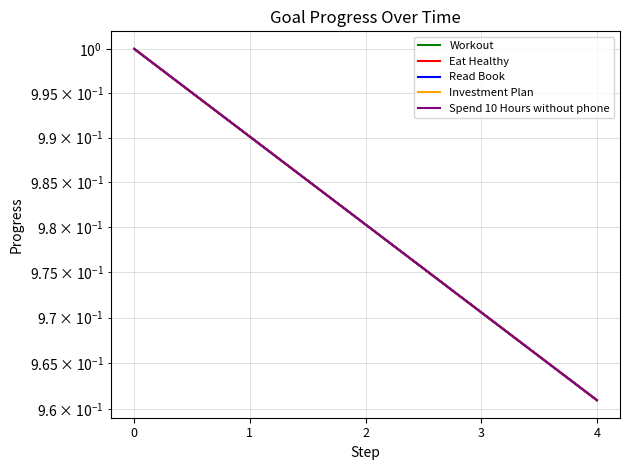

Does the chart display data point markers on the line(s)?

No